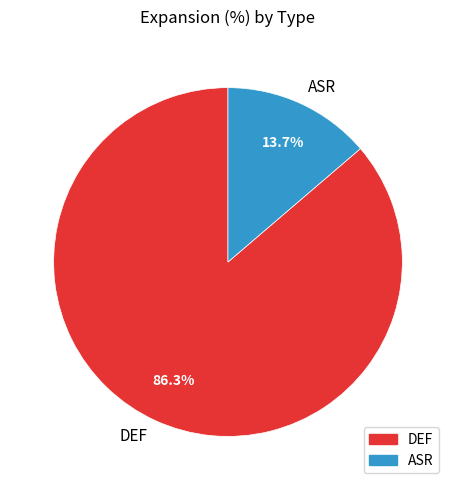

Rank the categories by value from highest to lowest.

DEF, ASR